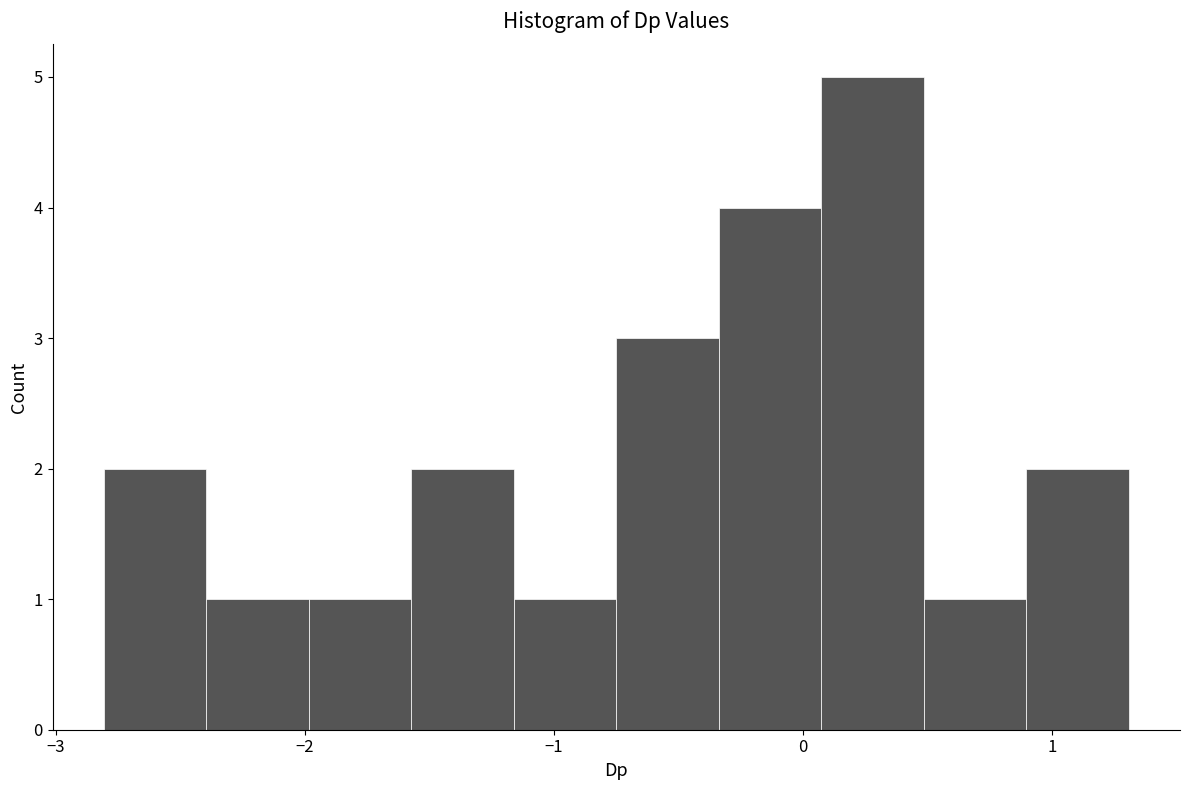

What is the height of the bar covering -2.4 to -2.0 on the x-axis? Neither the bar edges nor the heights are printed on the chart, so give them approximately, as read against the axes.

1